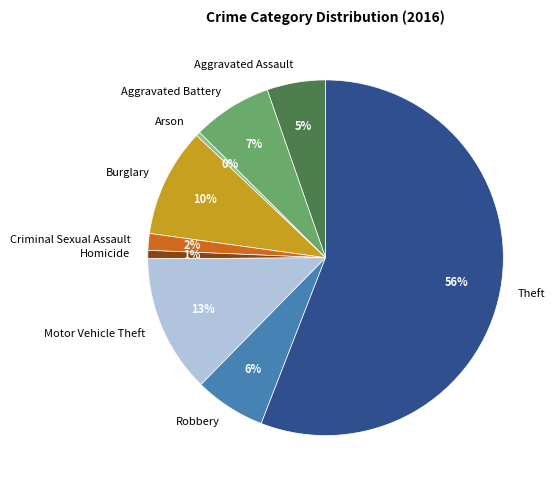

Is there any slice that represents more than half of the pie?

Yes